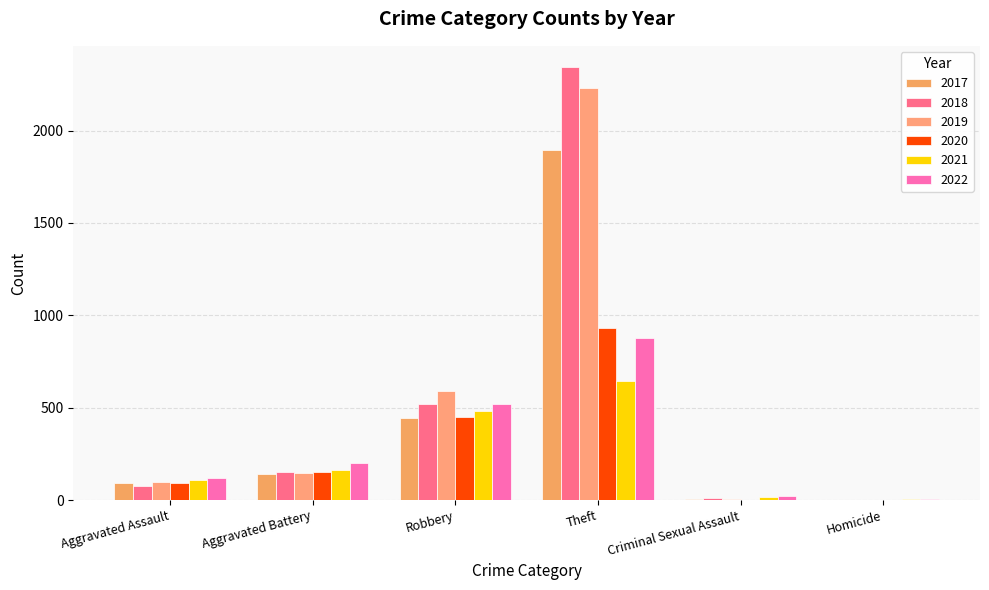

The 2022 series shows 305 at Aggravated Battery. True or false?

False